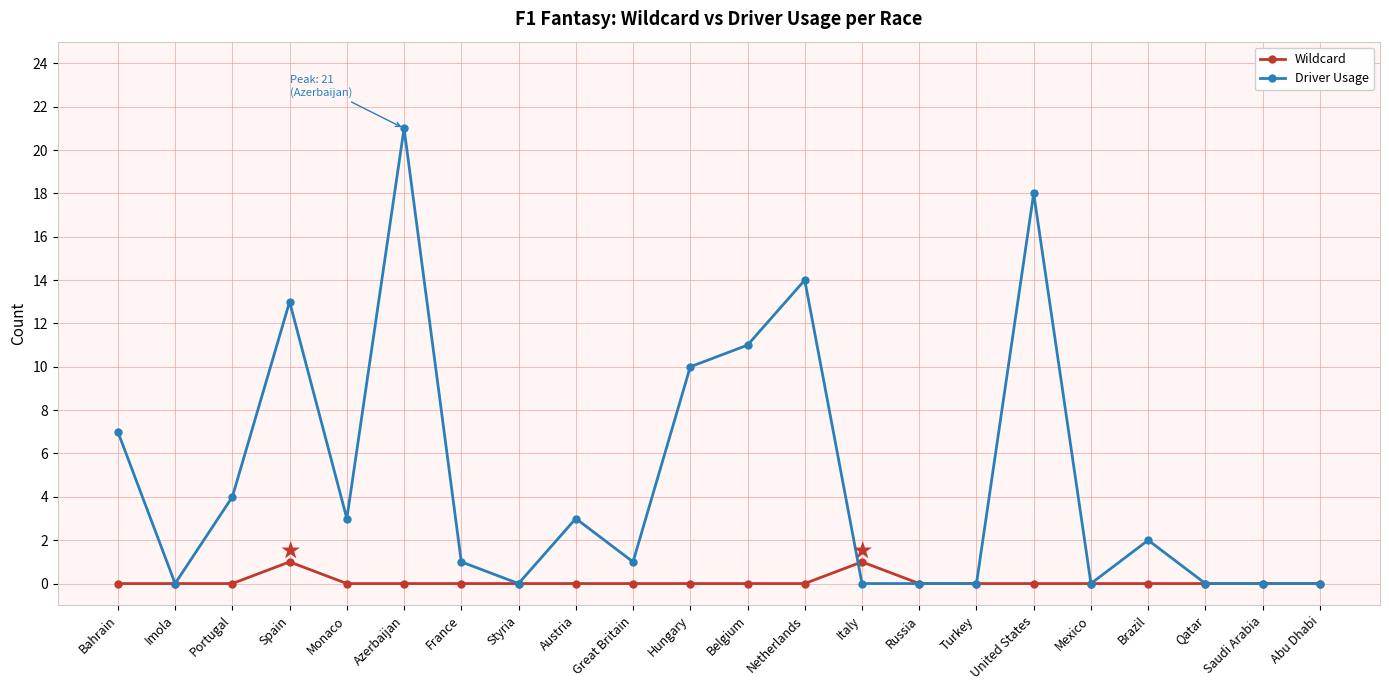

Between Imola and France, which series saw the biggest shift?

Driver Usage